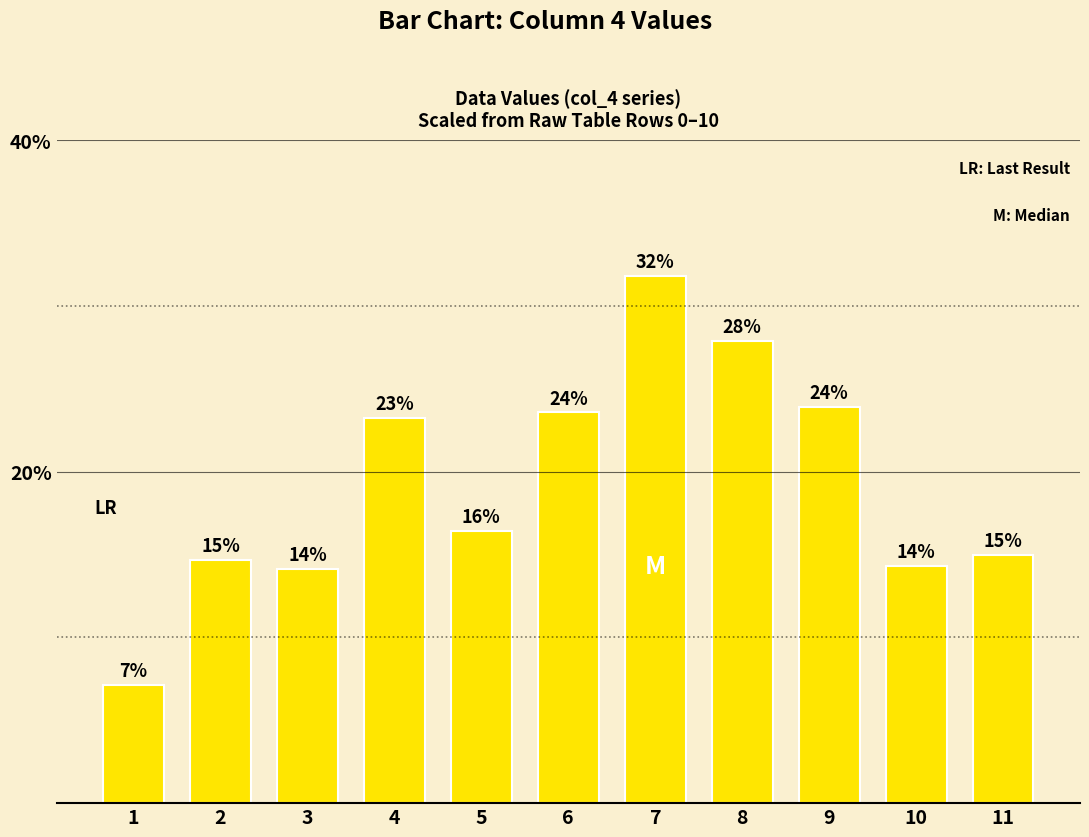

Are the bars horizontal?

No